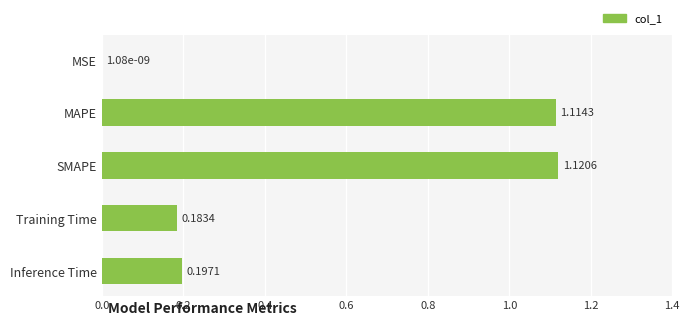

How many series are shown in this chart?

1